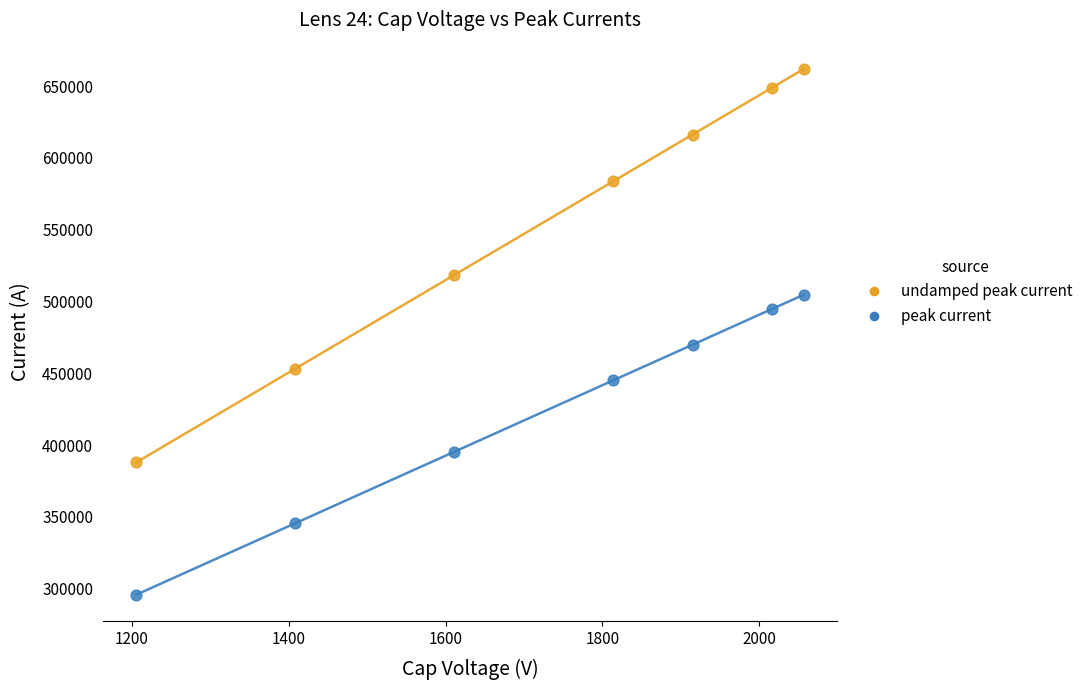

Which series contains the lowest Y value?

peak current